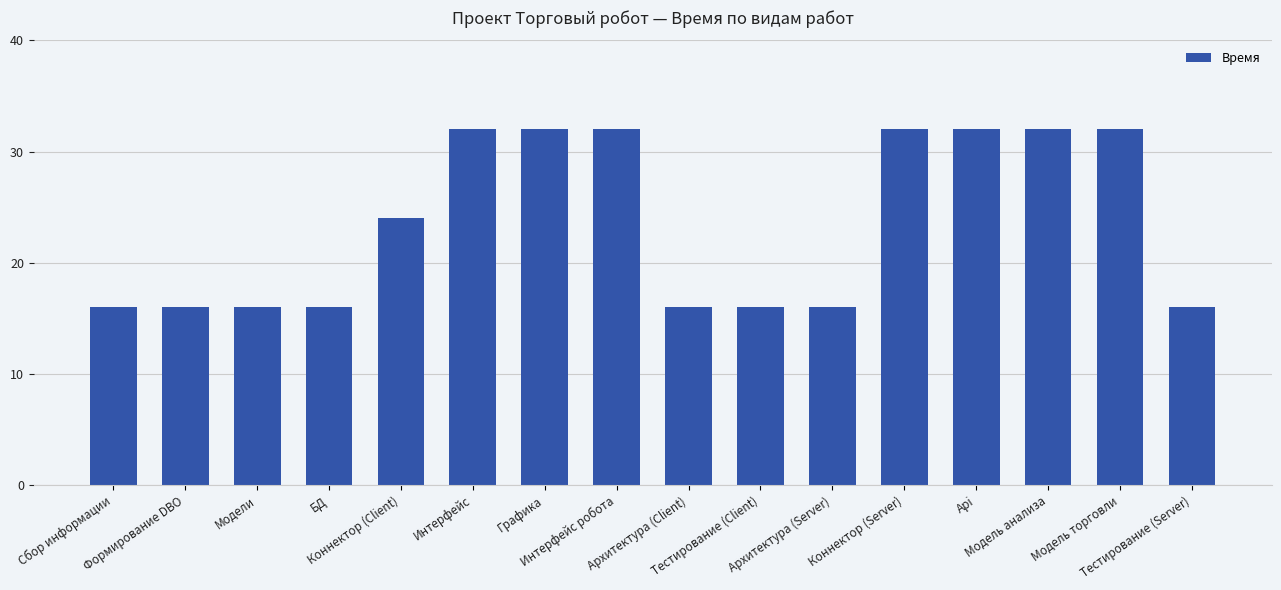

The chart shows a value of 21 at Формирование DBO. True or false?

False